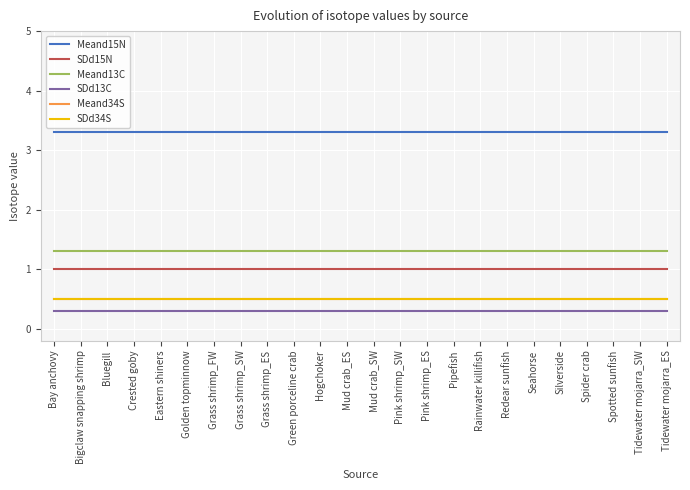

How many lines are shown in the chart?

6